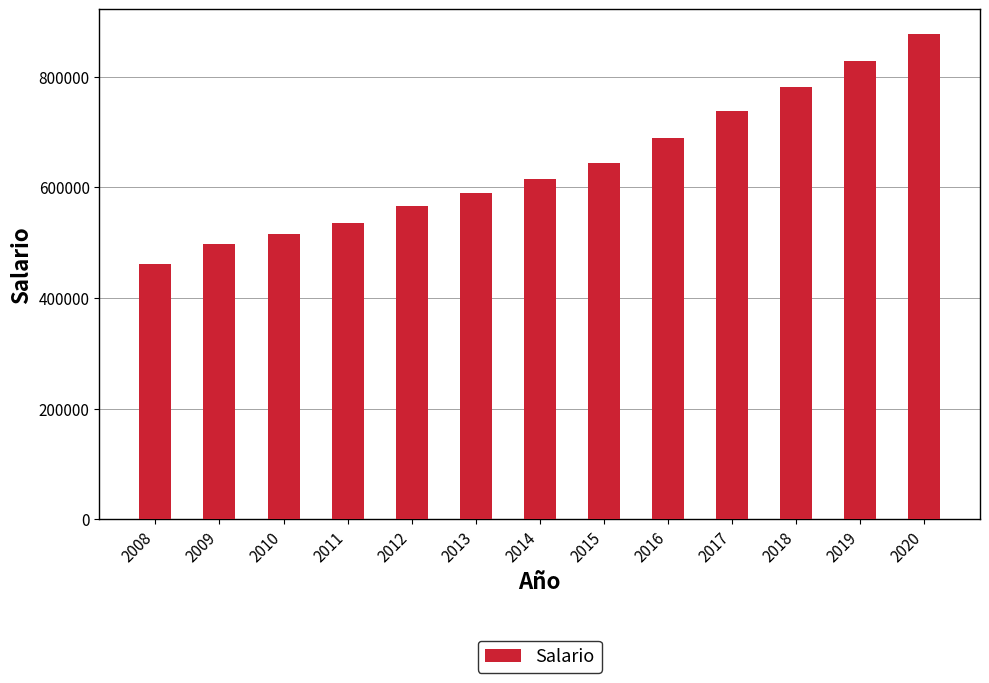

What is the smallest value displayed?

461500